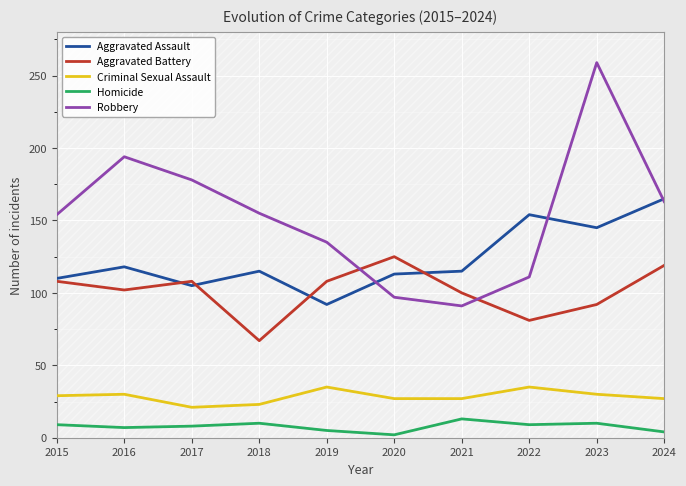

At which label does Robbery first exceed 155?

2016